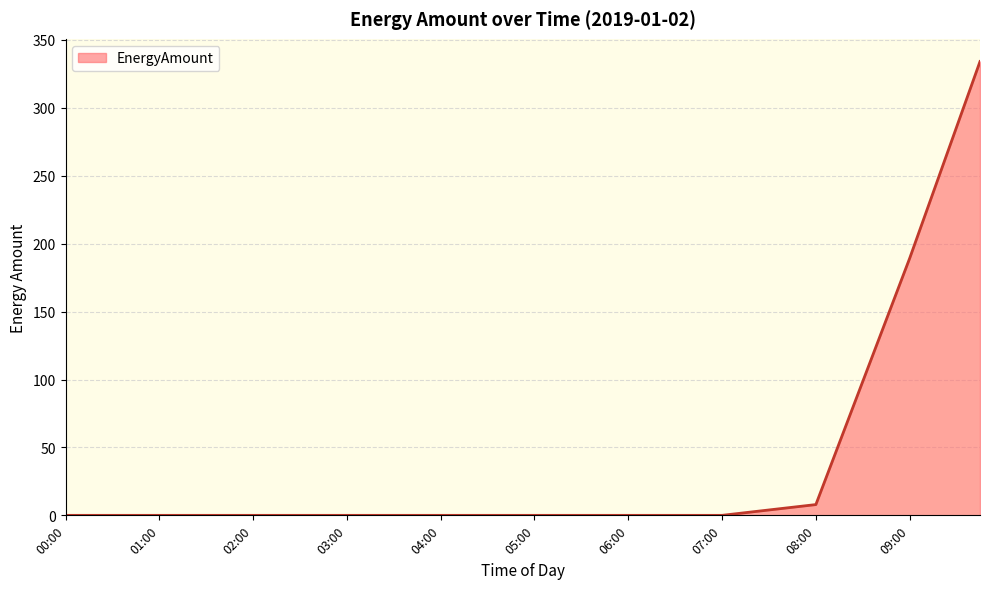

What is the greatest value displayed?

334.1